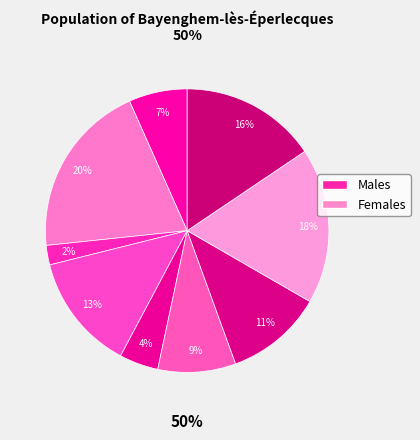

What is the ratio of the value at 3 to the value at 1?

3.5